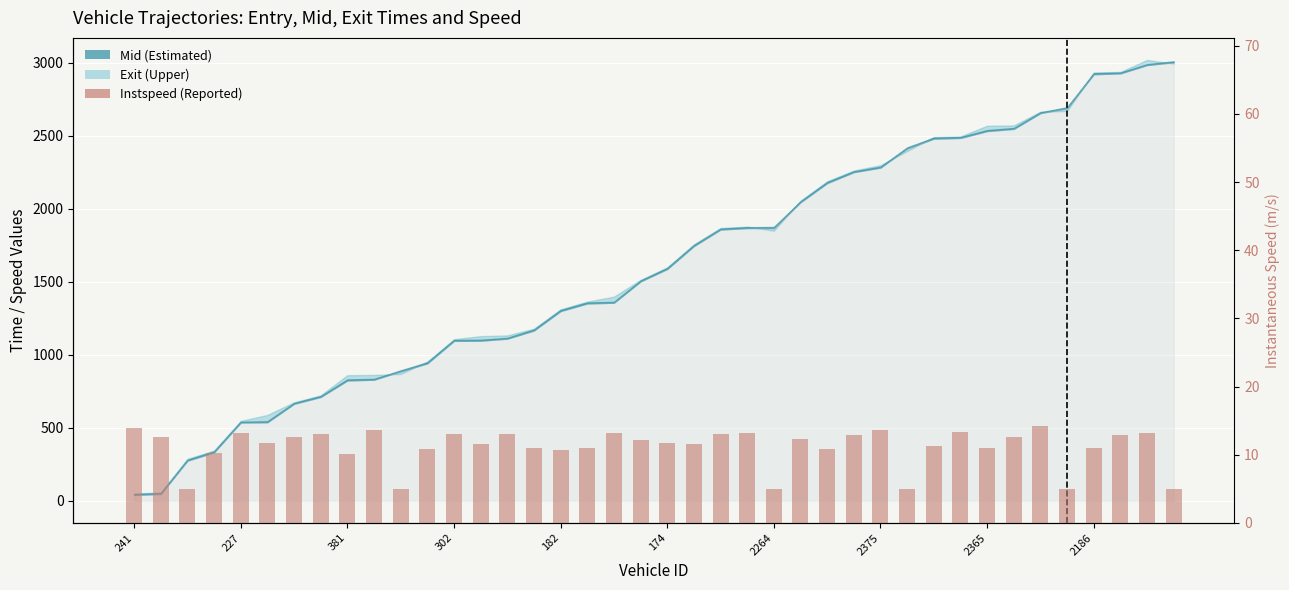

Between 26 and 182, which is larger?

182